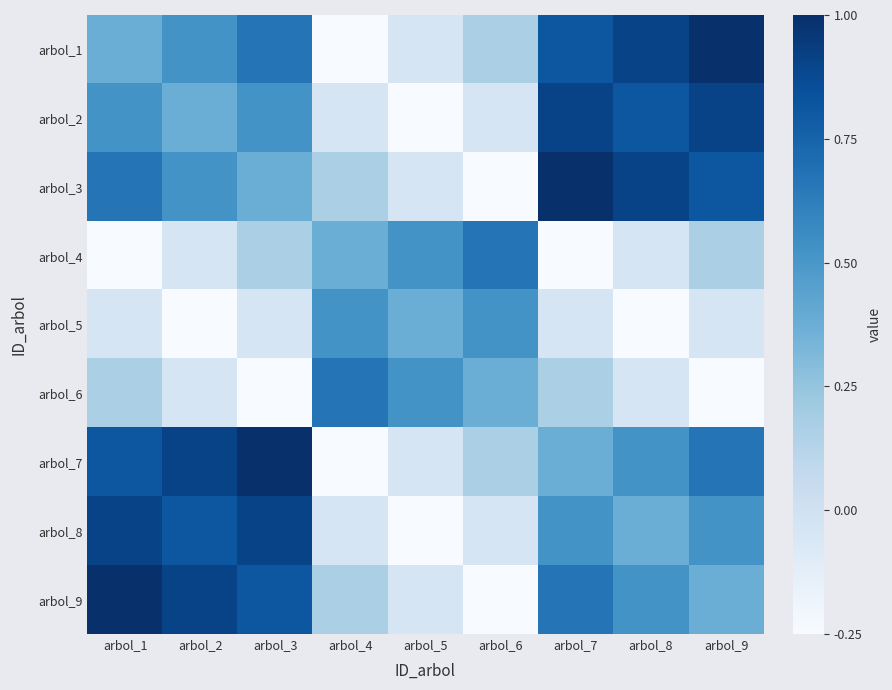

Where is arbol_9 nearest to the value 0?

arbol_5